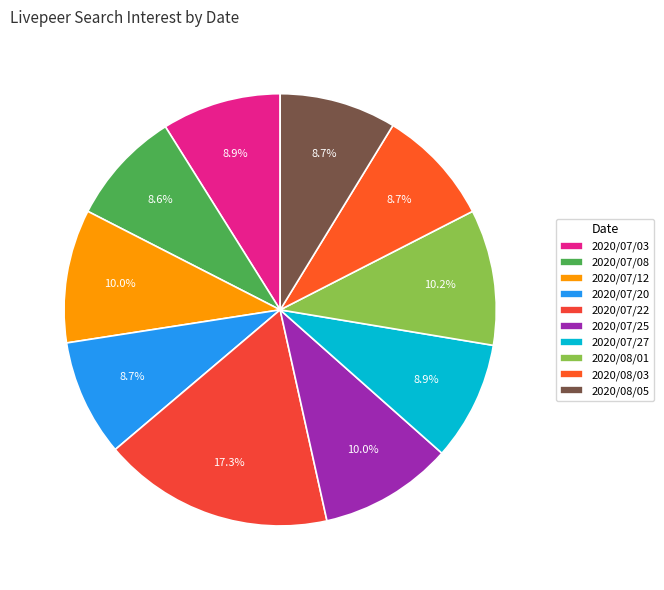

Between 2020/08/05 and 2020/07/20, which is larger?

2020/08/05